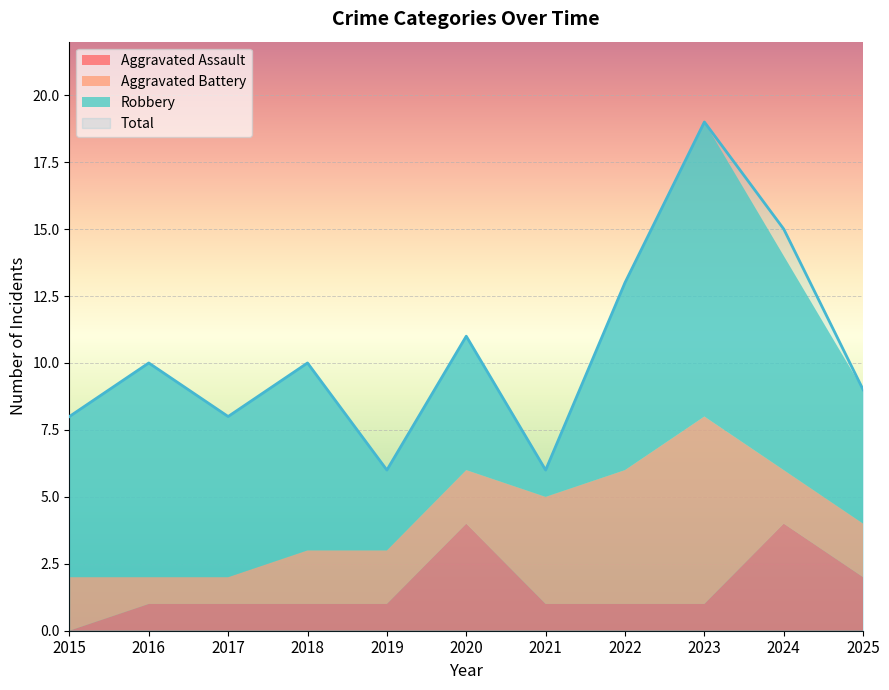

What is the difference between the highest and lowest values at 2018?

9